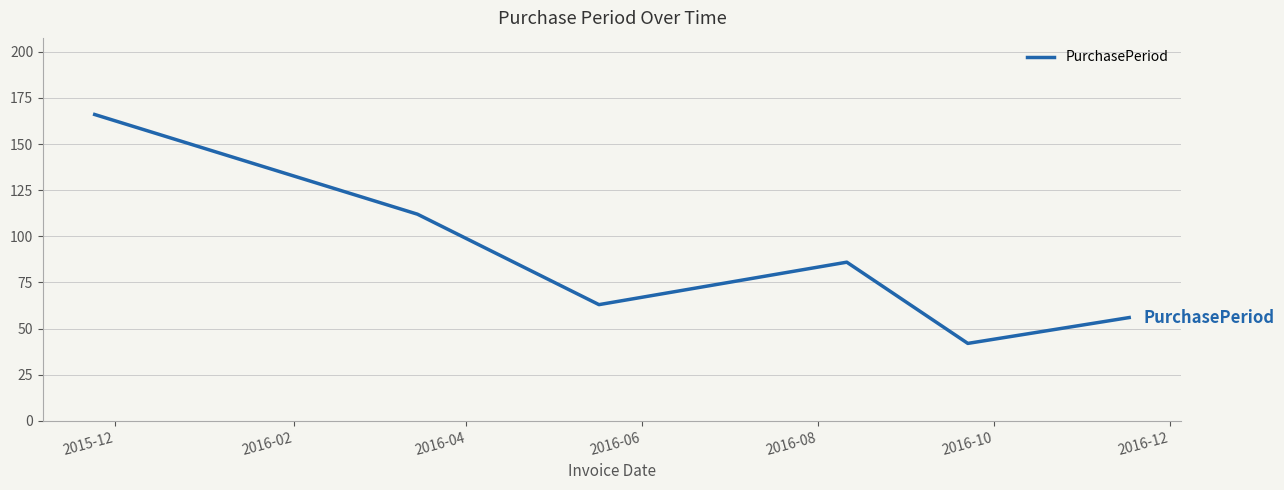

True or false: the data has more than 1 interior local peaks.

False